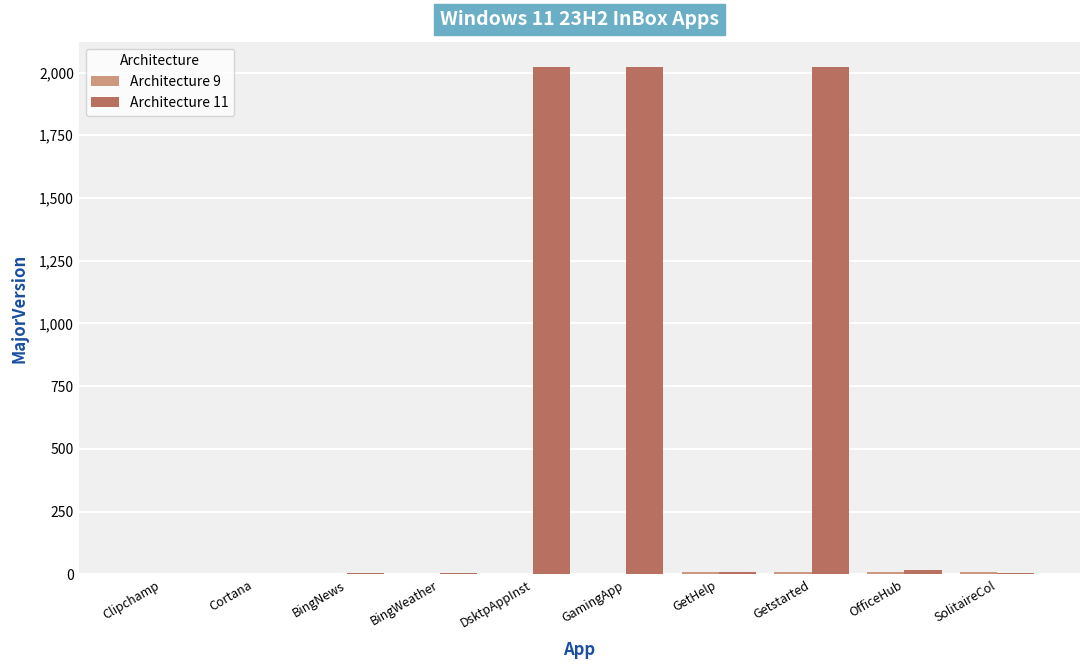

The Architecture 11 series shows 2 at Clipchamp. True or false?

True